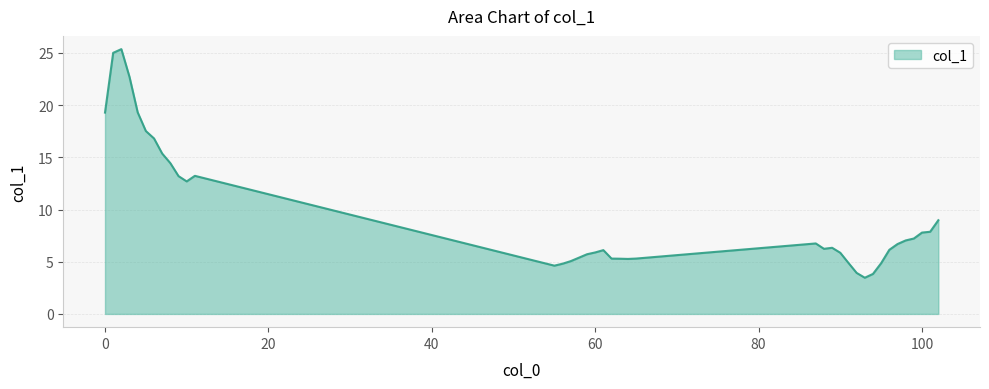

What is the difference between the maximum and minimum values?

21.9